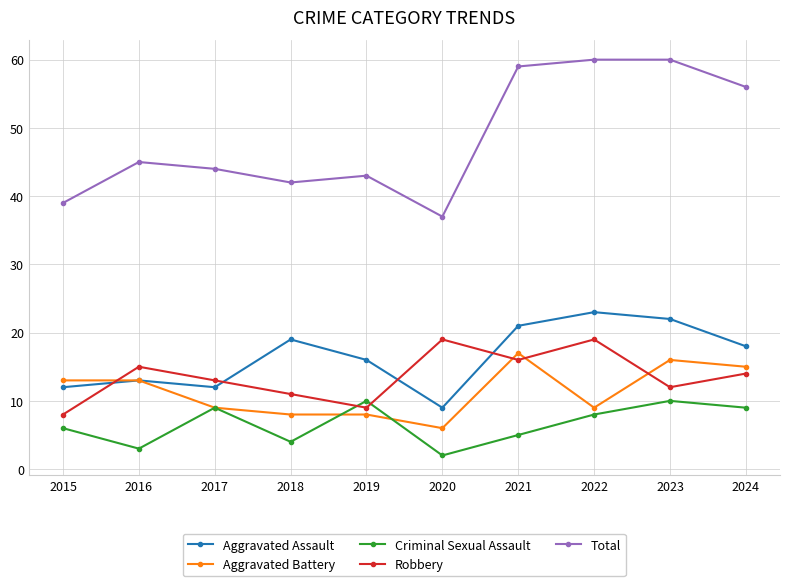

At which category does the chart reach its minimum across all series?

2020